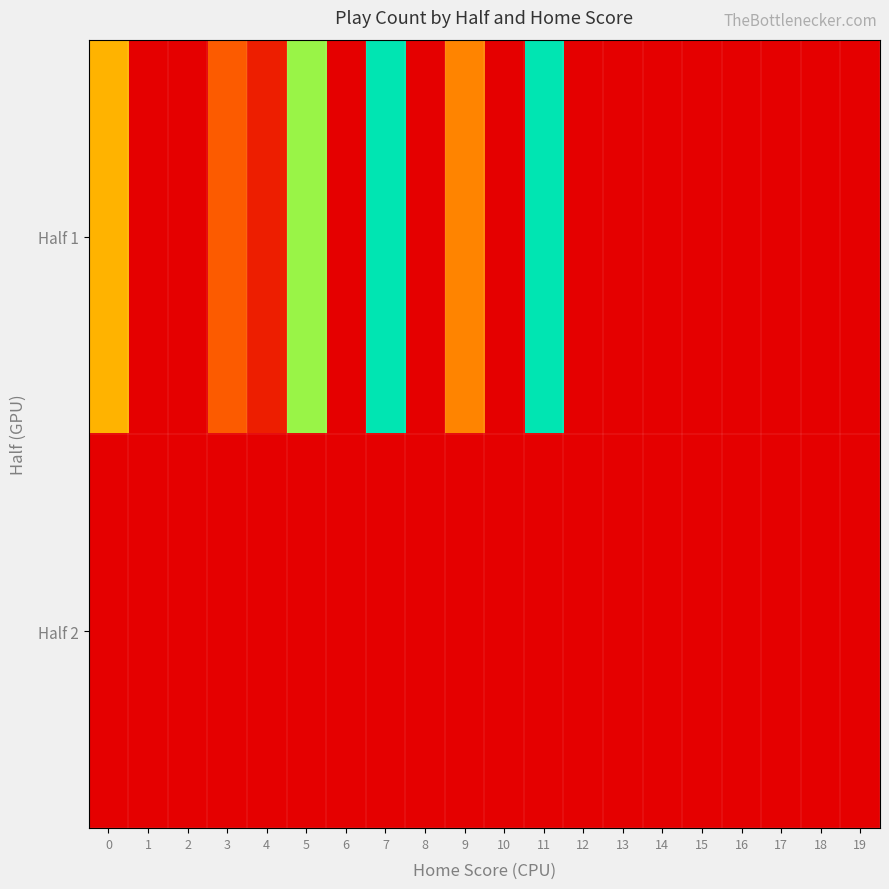

Which series has the largest range (max minus min)?

Half 1